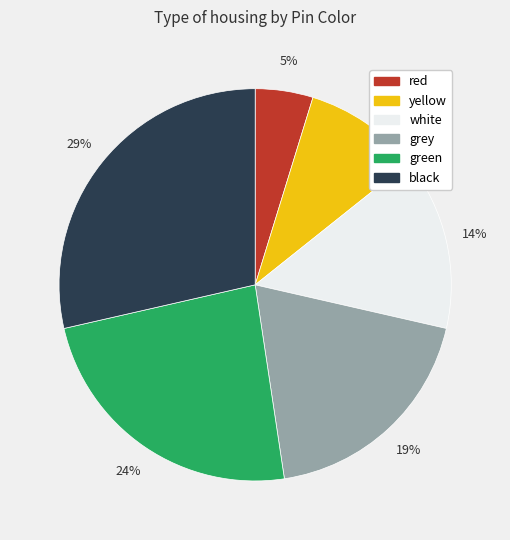

Is the sum of green and white greater than half?

No